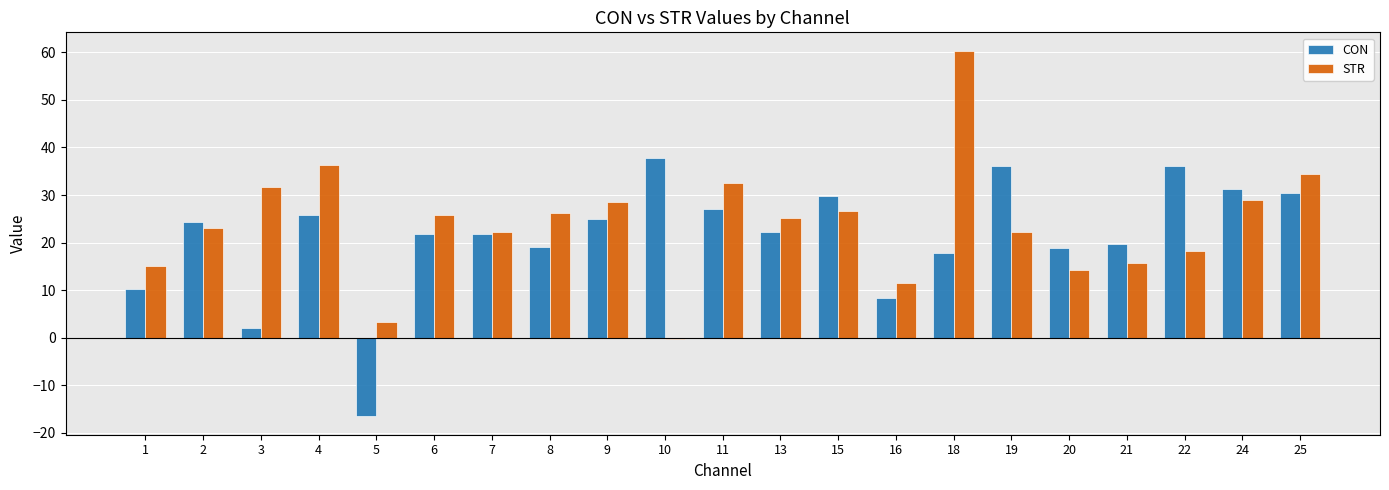

What is the value of the CON bar at the 21st from the left?

30.4